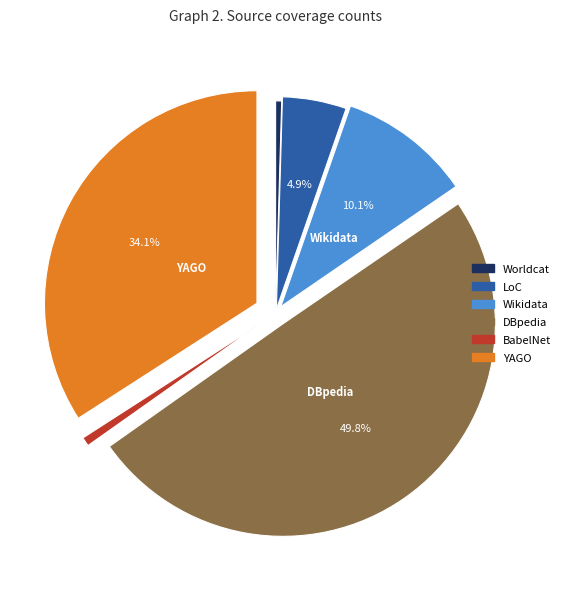

To the nearest percent, what is the difference between the YAGO and Worldcat slice percentages?

34%